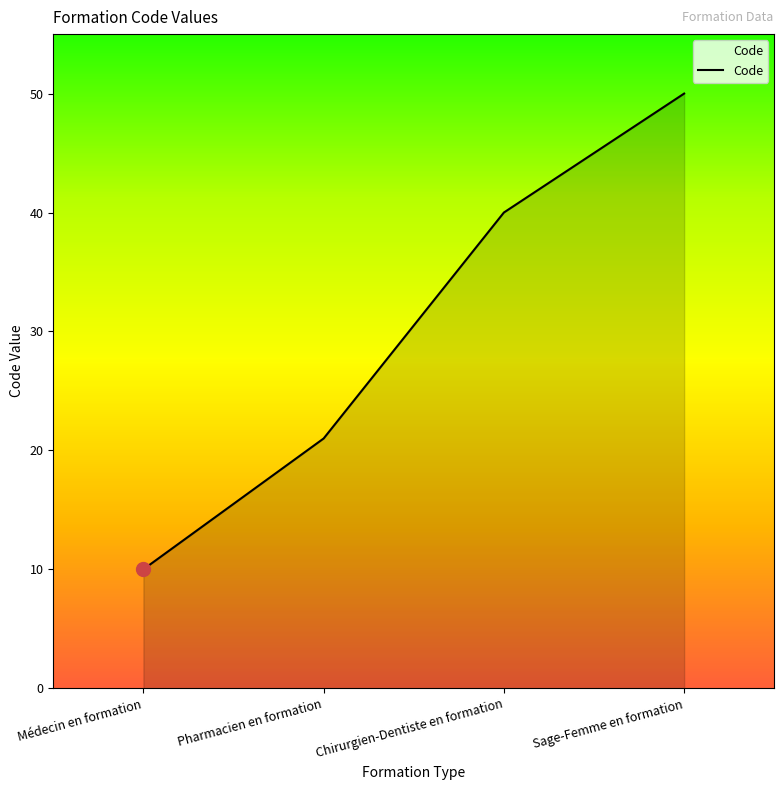

Count the number of data series in this chart.

1